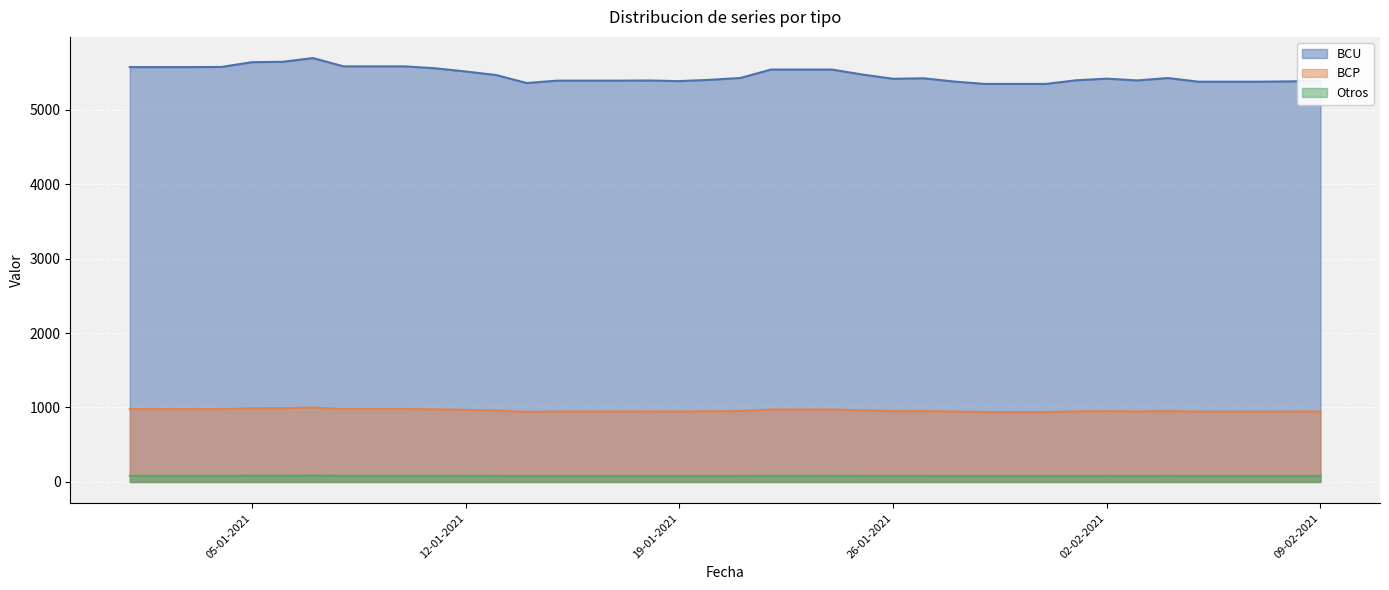

How many series are shown in this chart?

3